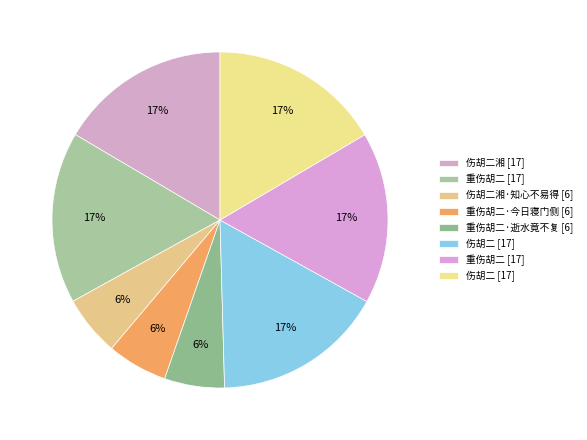

How many segments does this pie chart have?

8